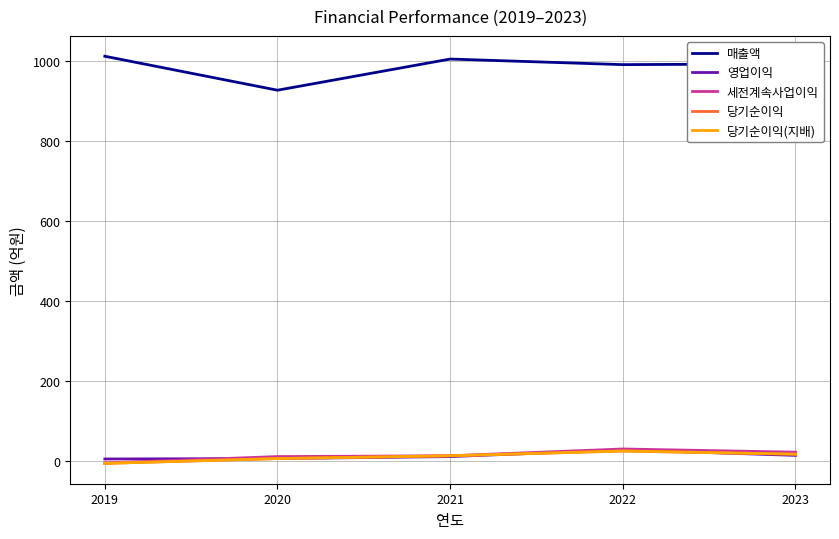

Does the chart have visible grid lines?

Yes